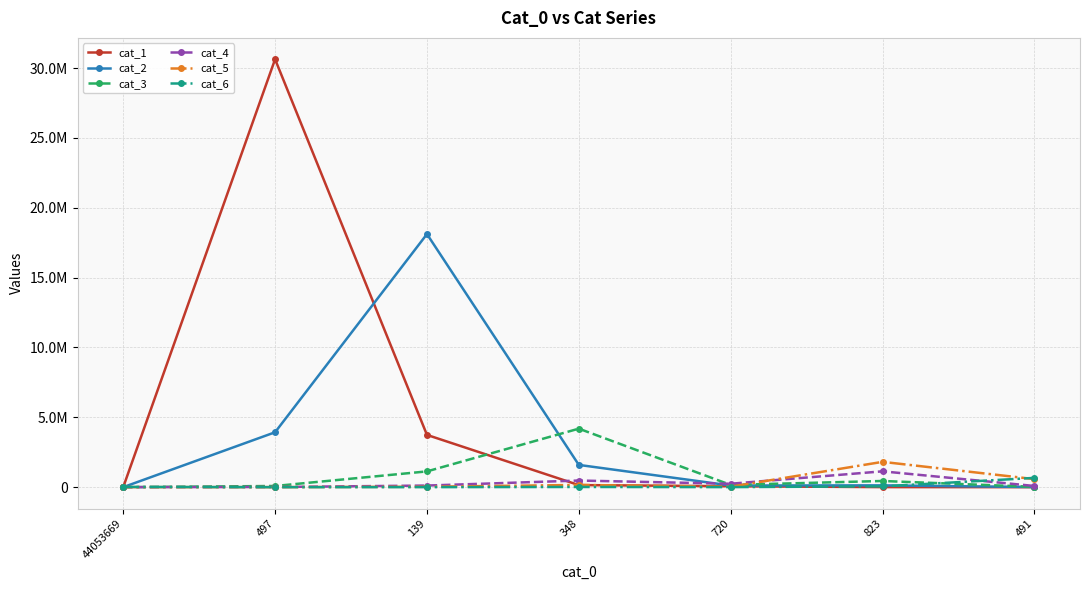

Which series ends up on top after the final intersection of cat_1 and cat_5?

cat_5